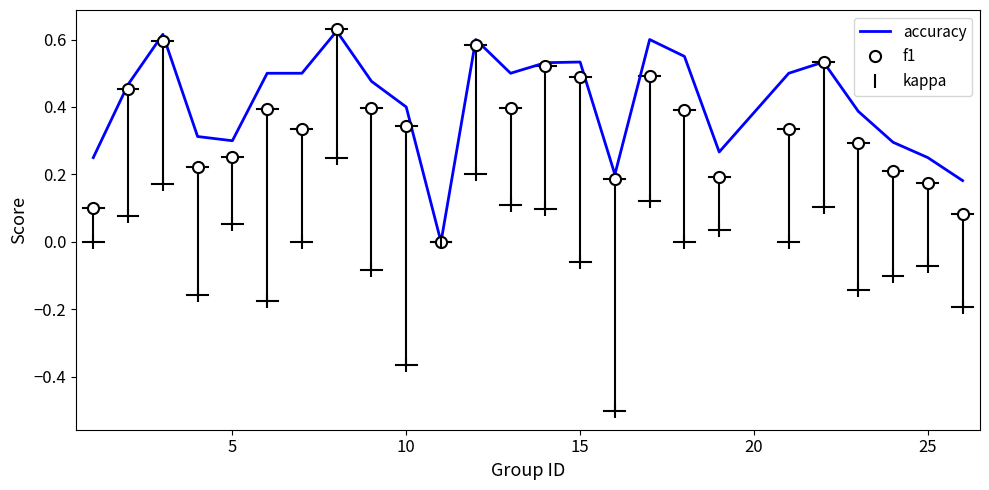

What is the lowest value of the kappa series?

-0.5